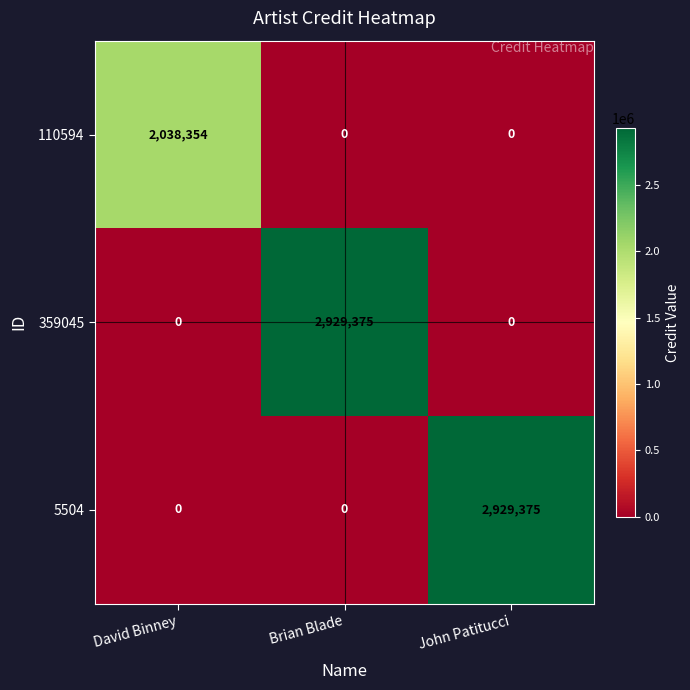

What is the spread (max minus min) of values at David Binney?

2038354